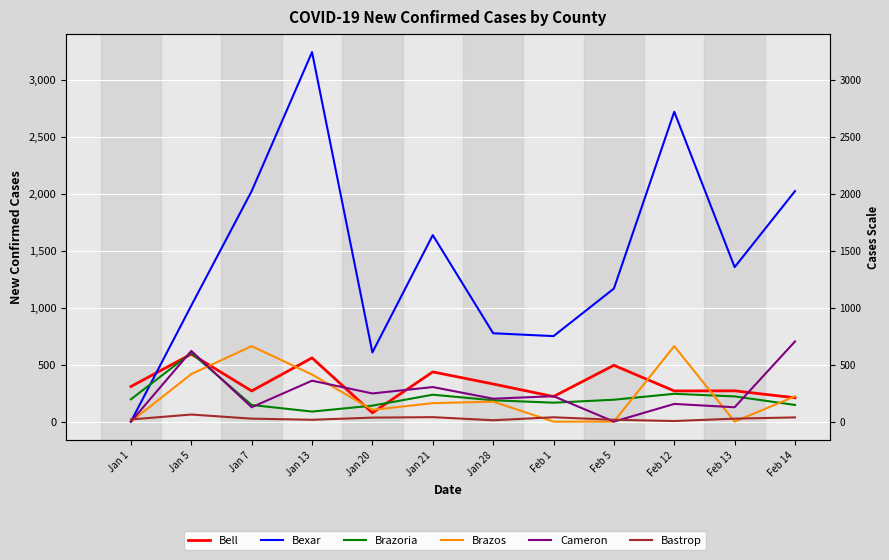

List the labels in order of Brazoria value, smallest first.

Jan 13, Jan 20, Jan 7, Feb 14, Feb 1, Jan 28, Feb 5, Jan 1, Feb 13, Jan 21, Feb 12, Jan 5